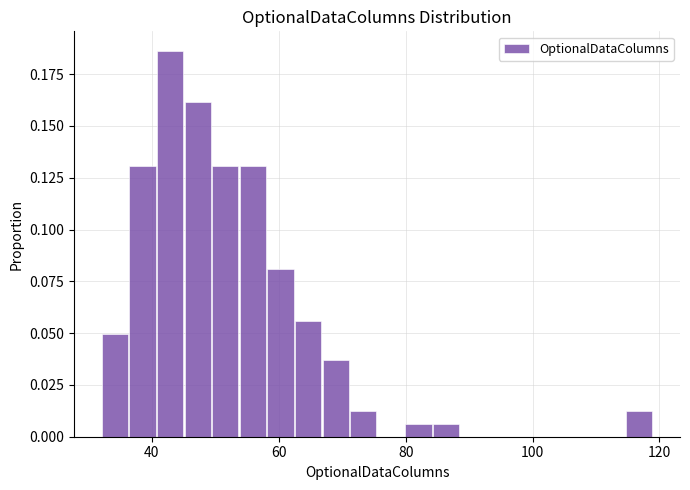

Read against the x-axis, roughly where is the centre of the tallest bar?

42